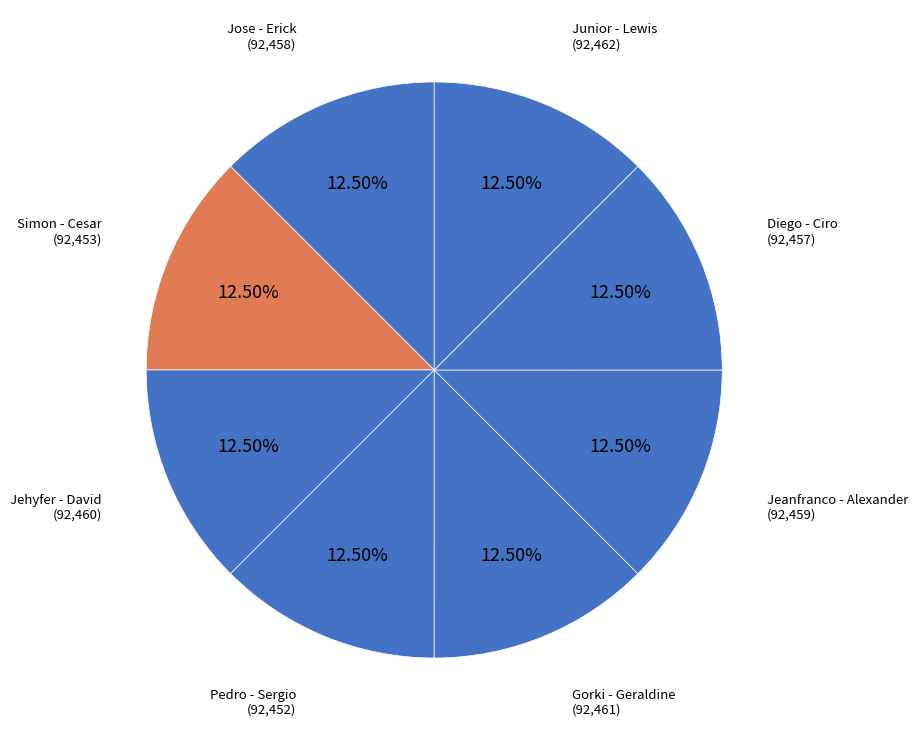

Which slice is the largest?

Junior - Lewis